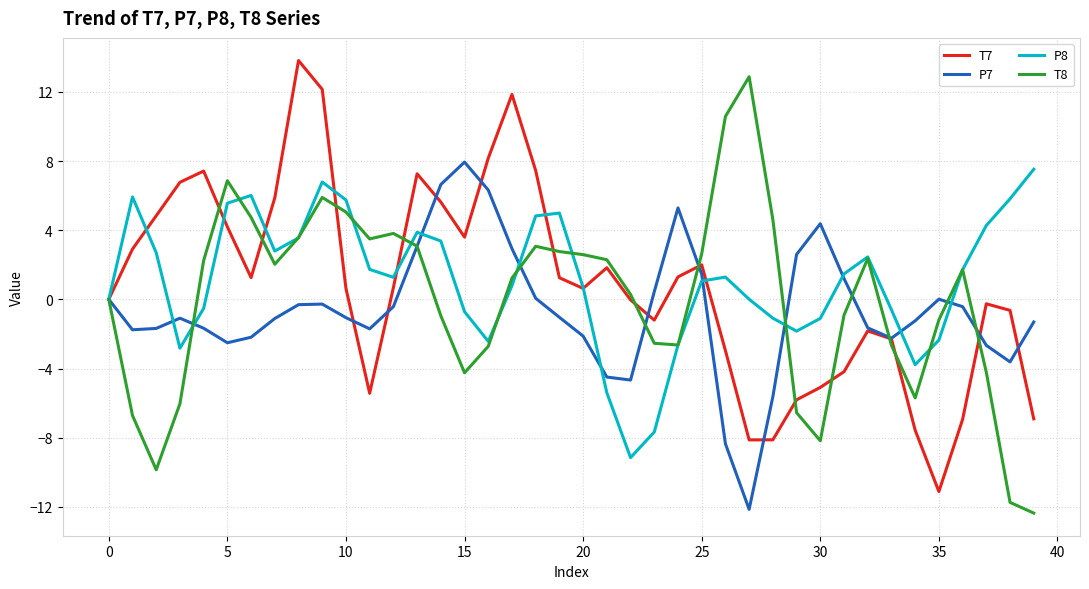

What is the maximum value for P7?

7.9